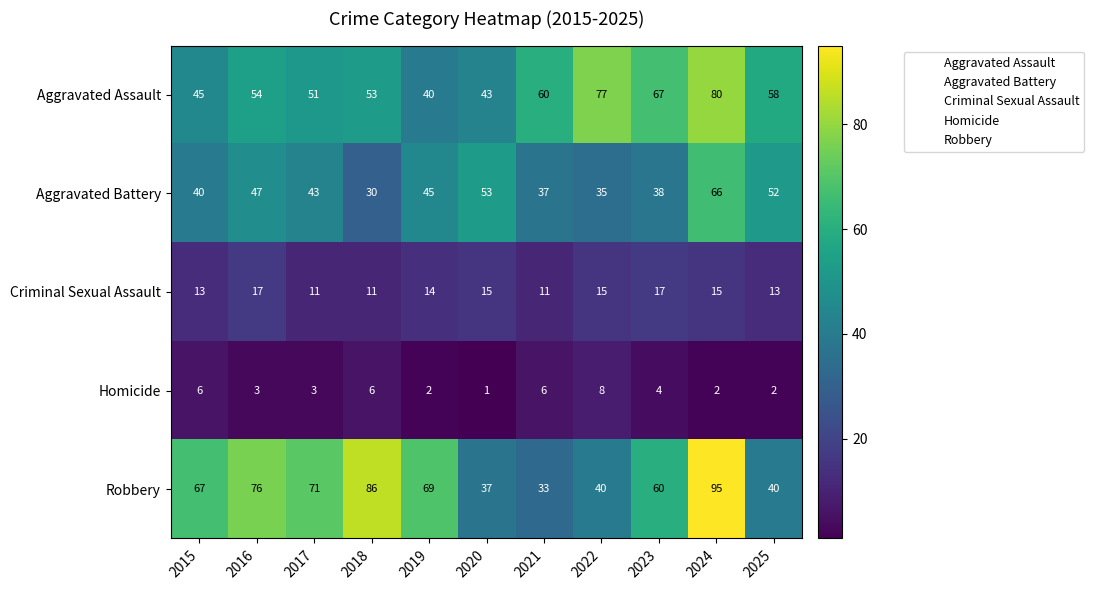

At 2017, list the series in order from smallest to largest.

Homicide, Criminal Sexual Assault, Aggravated Battery, Aggravated Assault, Robbery